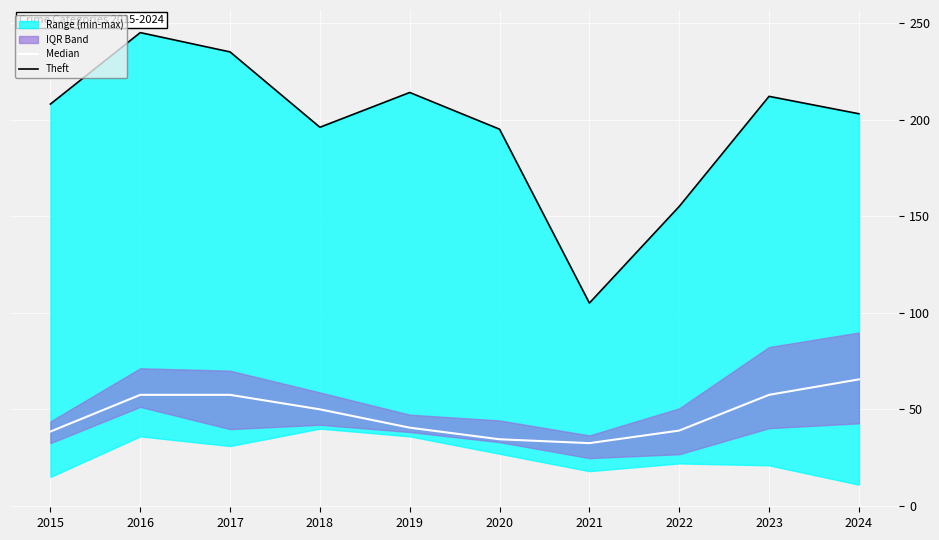

True or false: Median and Theft cross at least once.

False